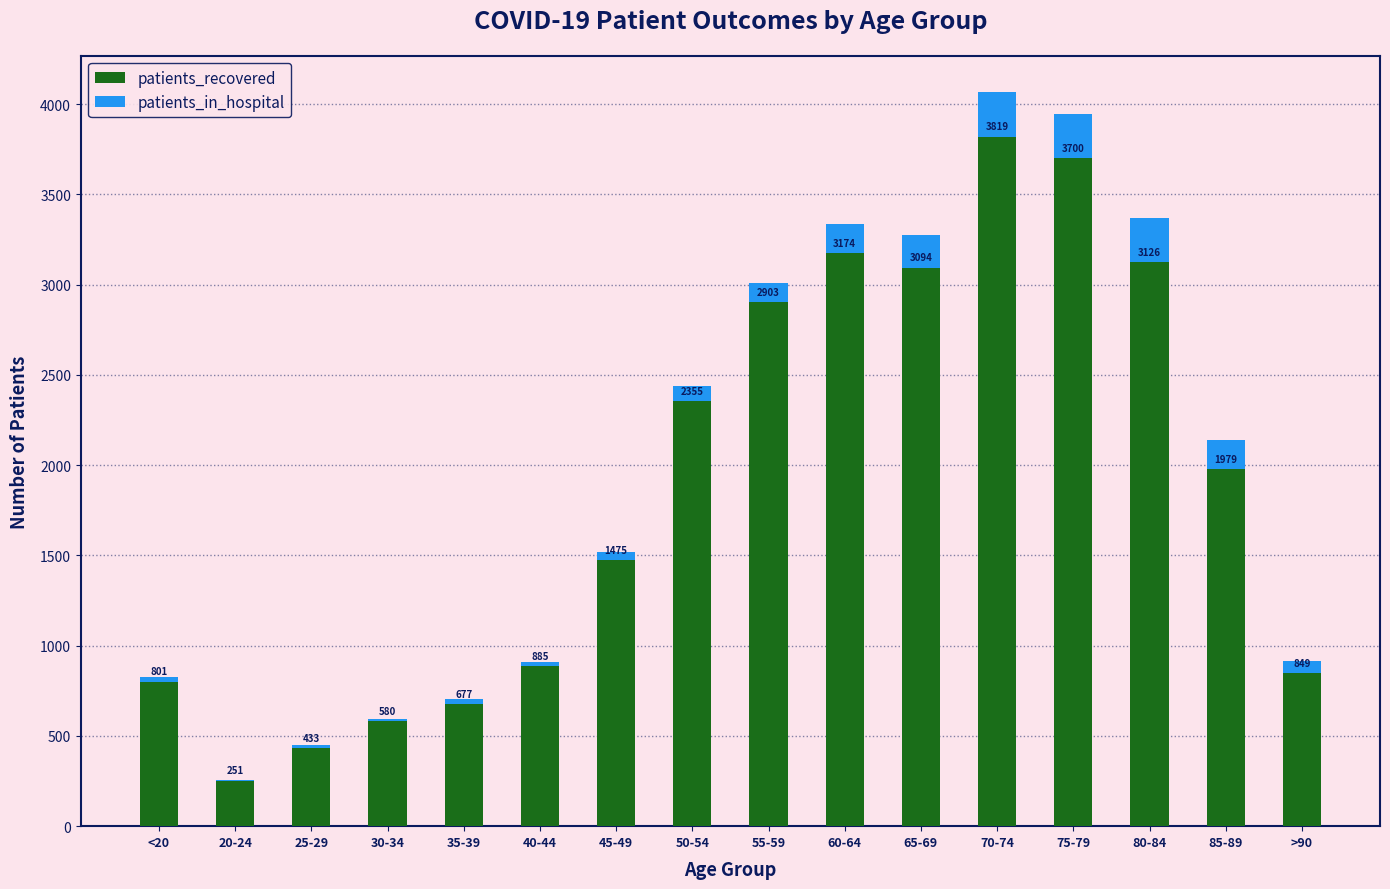

What value does the patients_recovered series have at 75-79?

3700